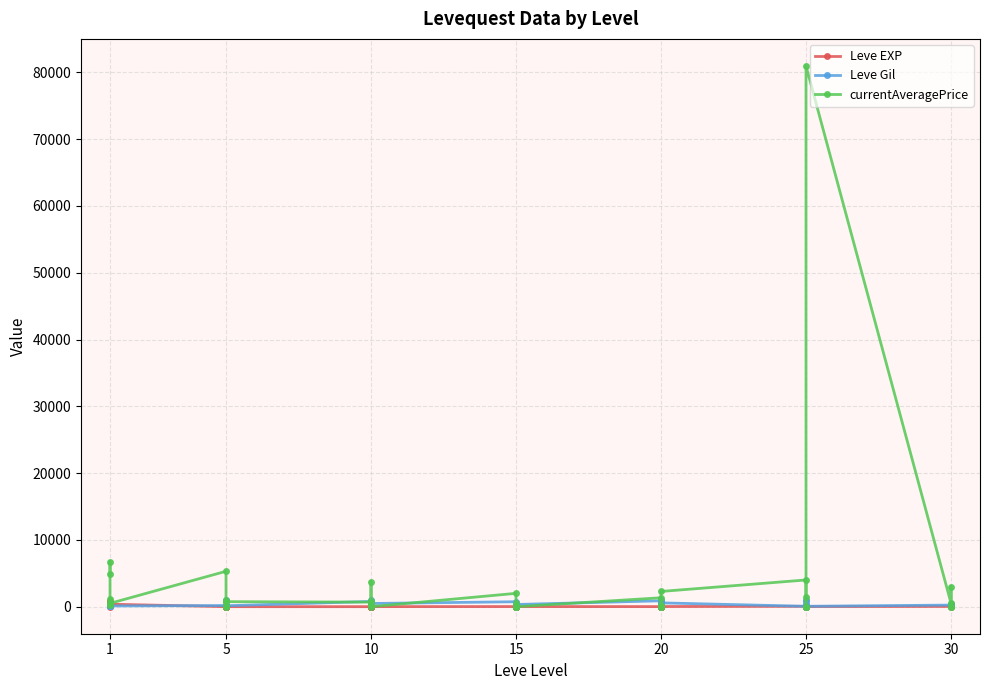

How many lines are shown in the chart?

3